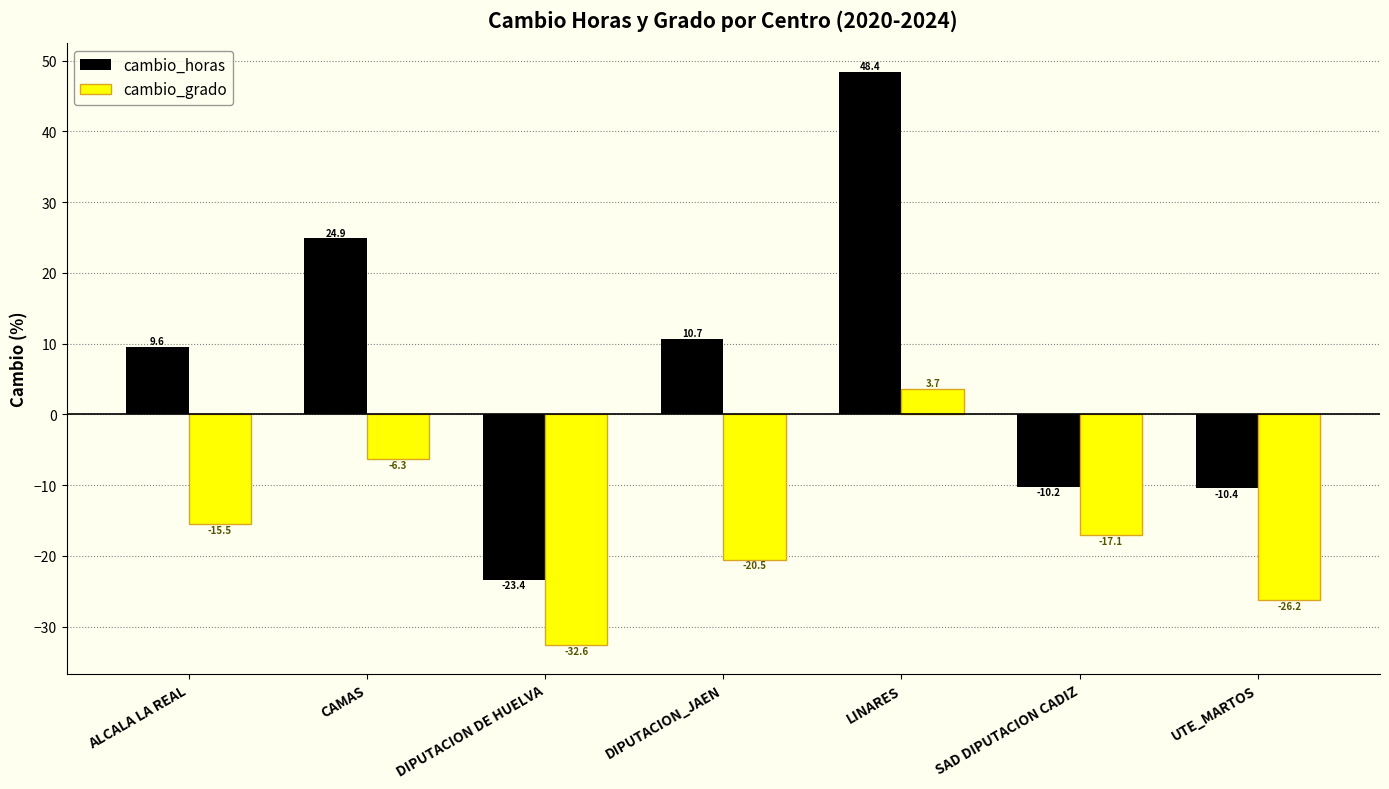

What is the difference between the highest and lowest values at SAD DIPUTACION CADIZ?

6.9